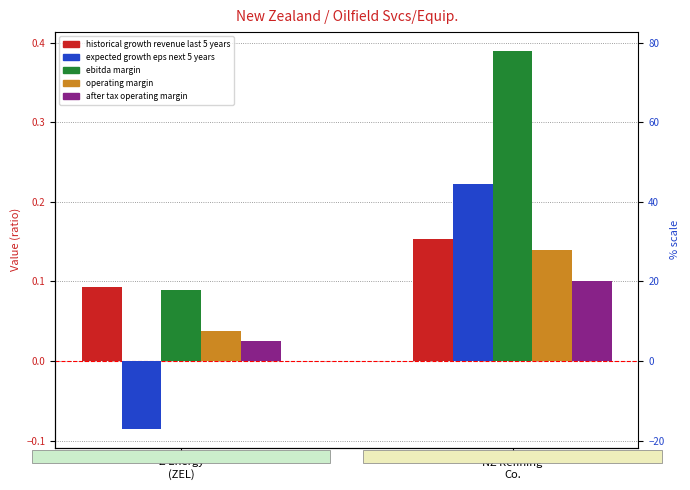

Reading right to left, list all the values displayed in this chart.

historical growth revenue last 5 years: 0.2	0.1
expected growth eps next 5 years: 0.2	-0.1
ebitda margin: 0.4	0.1
operating margin: 0.1	0.0
after tax operating margin: 0.1	0.0